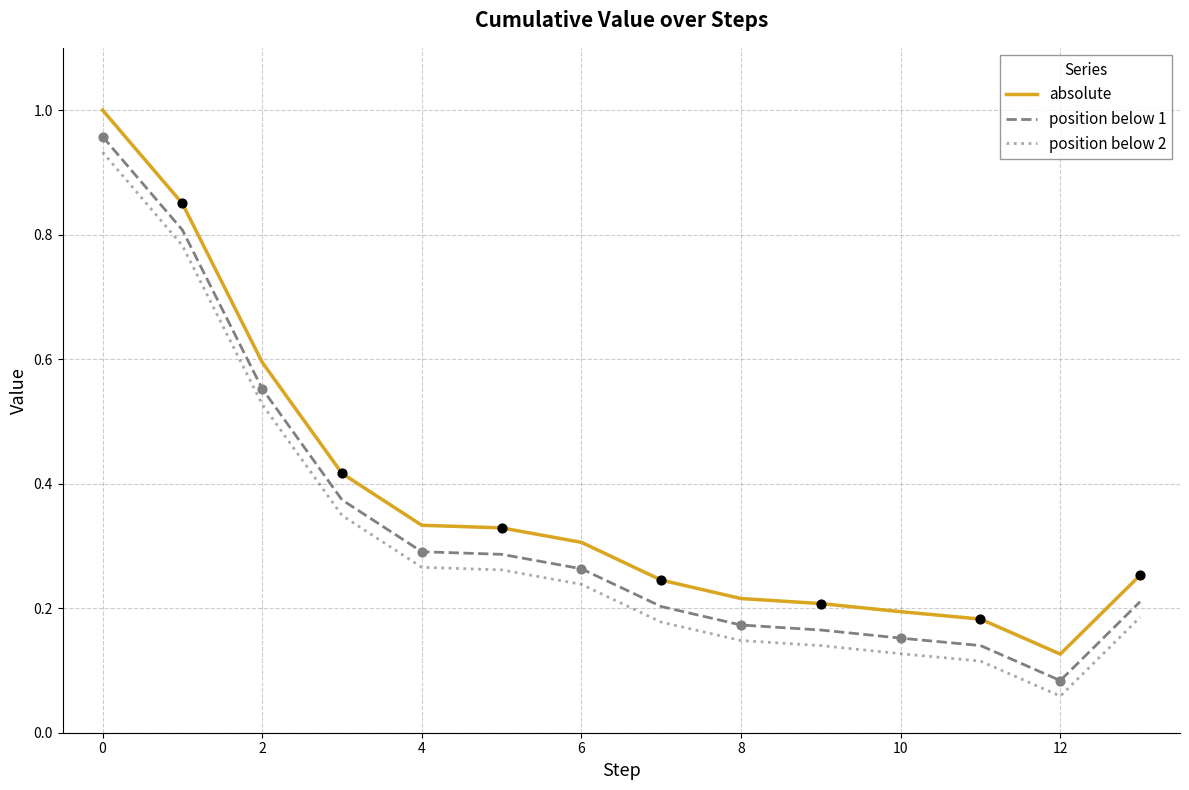

True or false: absolute and position below 1 cross at least once.

False